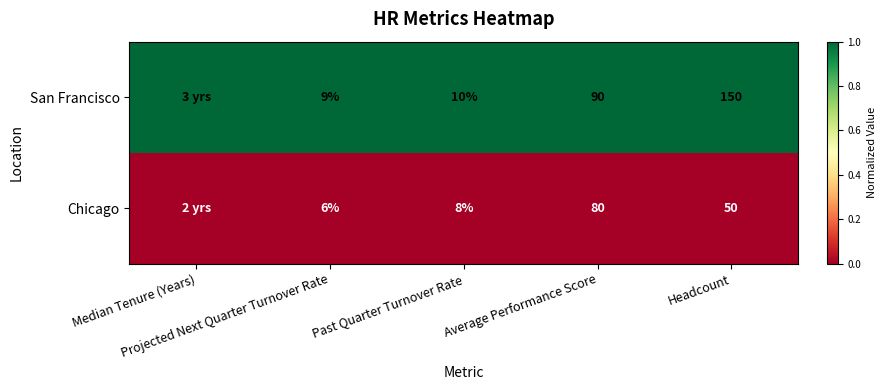

What is the total value across all series at Headcount?

200